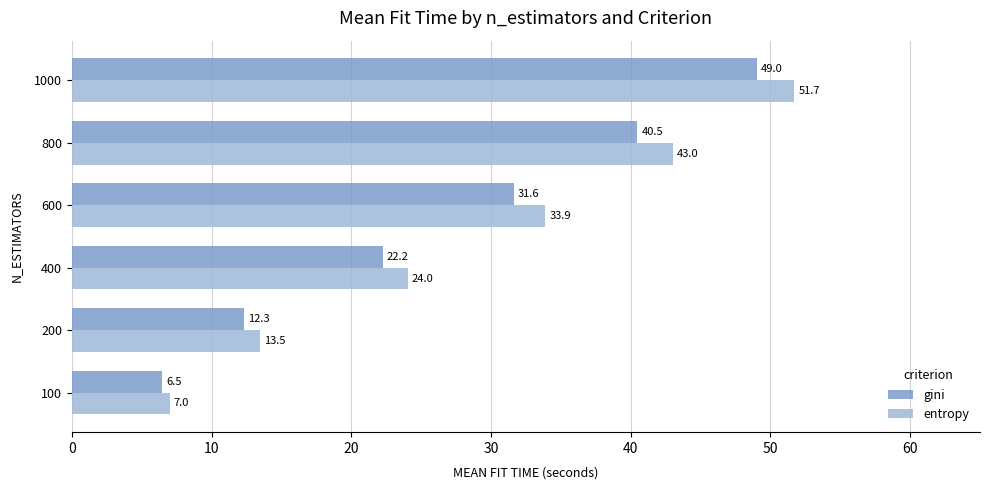

Which series has the widest spread of values?

entropy